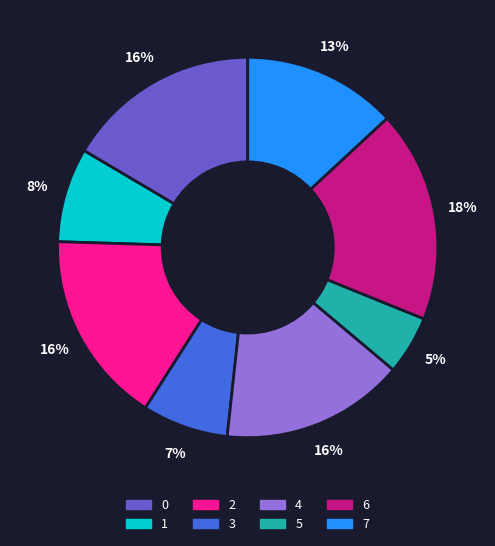

Which slice is the largest?

6